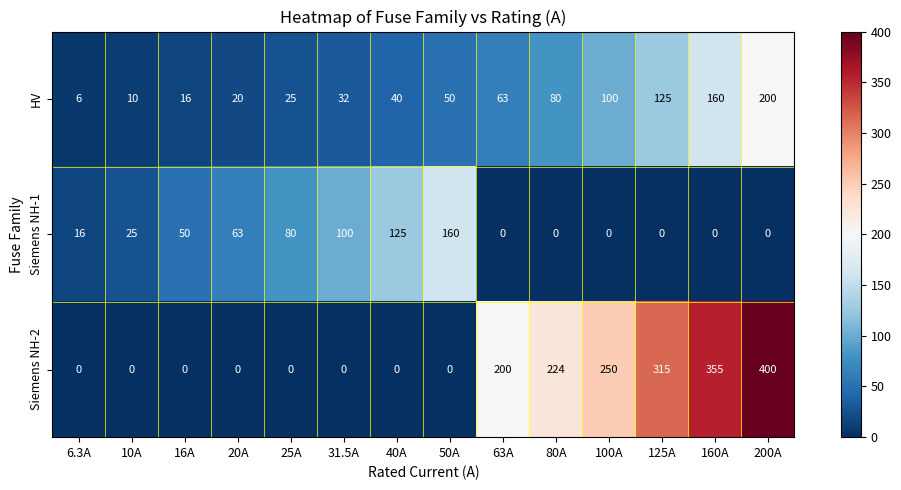

Which series has the largest total across all categories?

Siemens NH-2